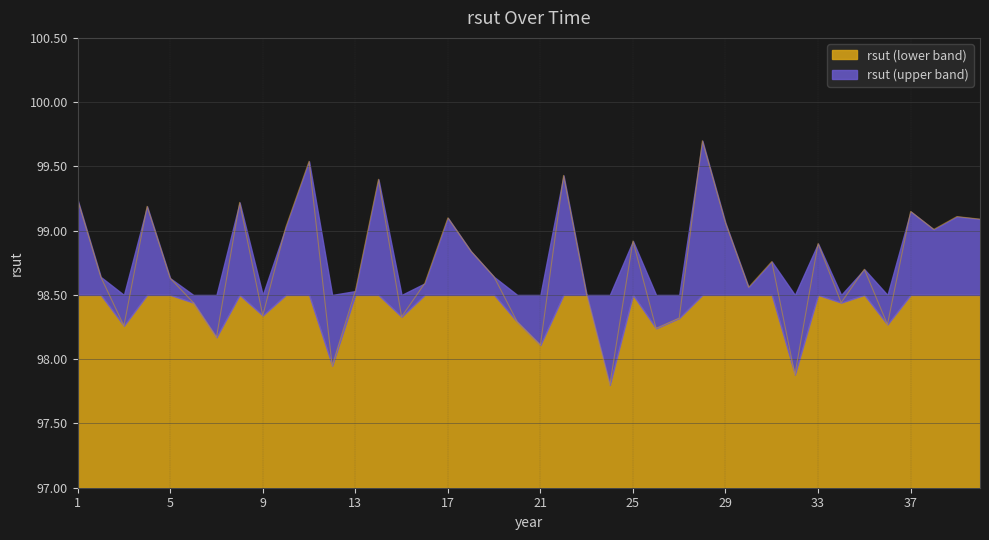

List the labels in order of value, largest first.

28, 11, 22, 14, 1, 8, 4, 37, 39, 17, 40, 29, 10, 38, 25, 33, 18, 31, 35, 2, 19, 5, 16, 30, 13, 23, 6, 34, 9, 15, 27, 20, 36, 3, 26, 7, 21, 12, 32, 24